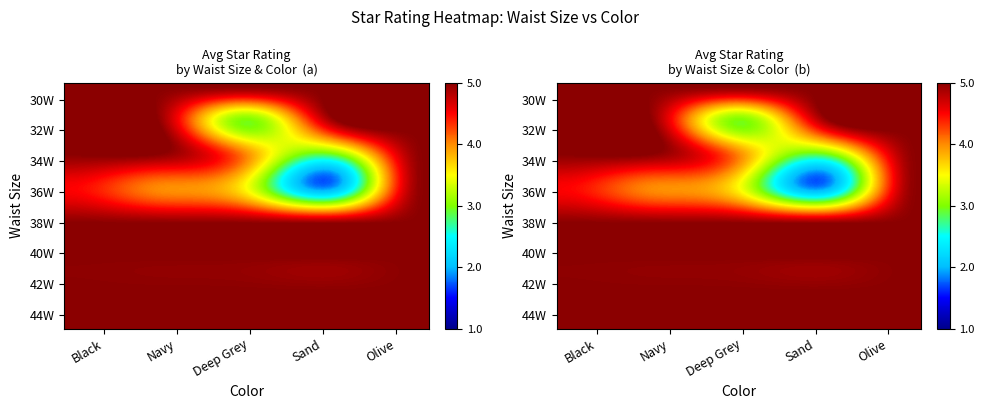

What is the greatest value displayed?

5